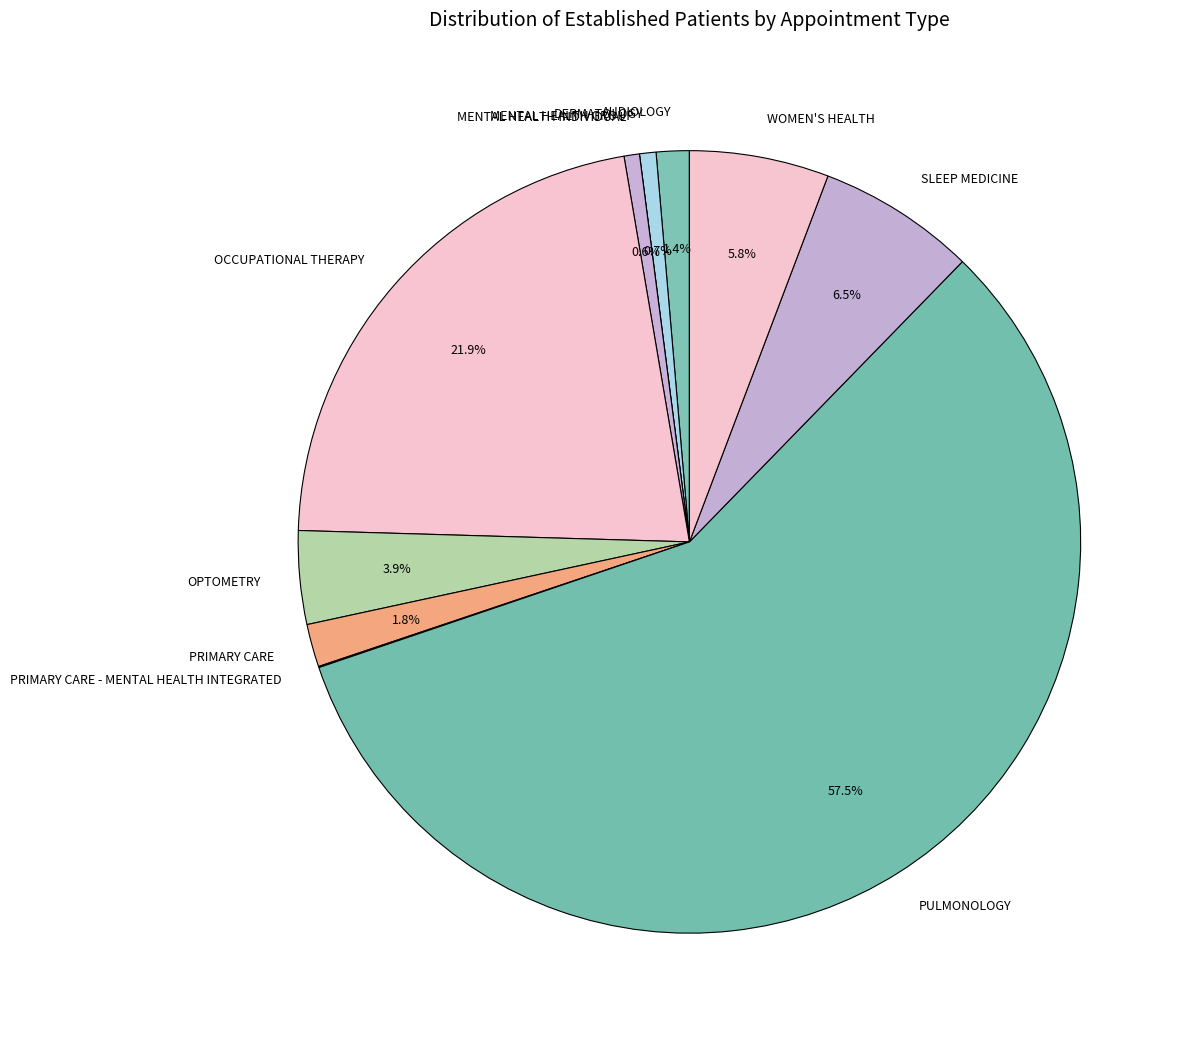

Approximately how many times larger is the value at OPTOMETRY compared to DERMATOLOGY?

5.7